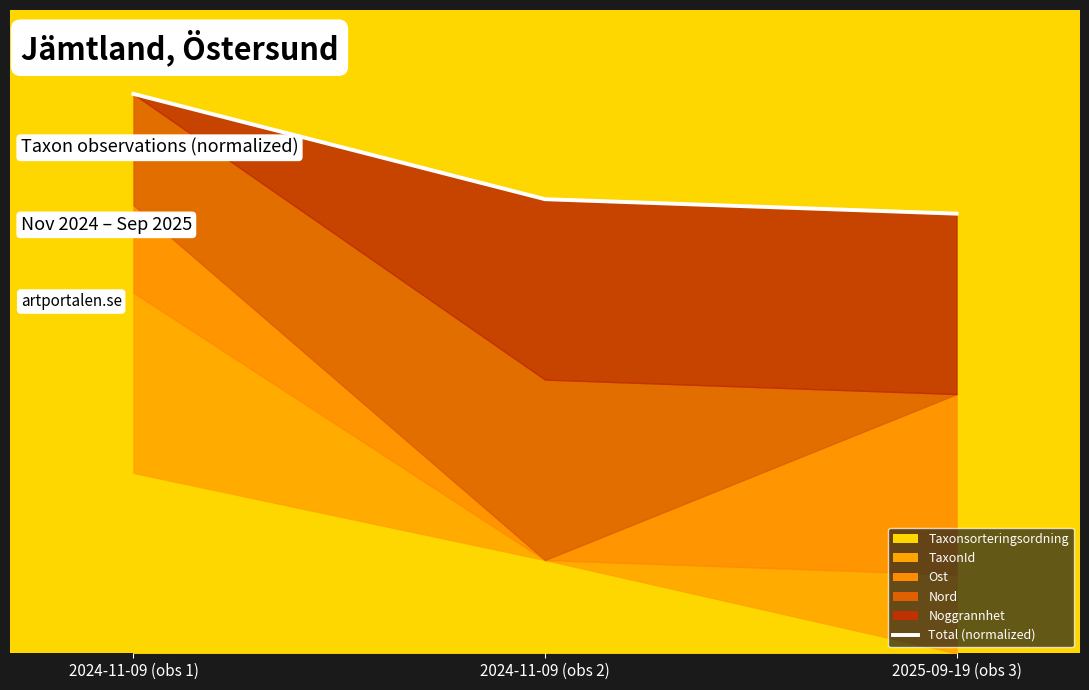

The value at 2025-09-19 (obs 3) is 2.4. True or false?

True